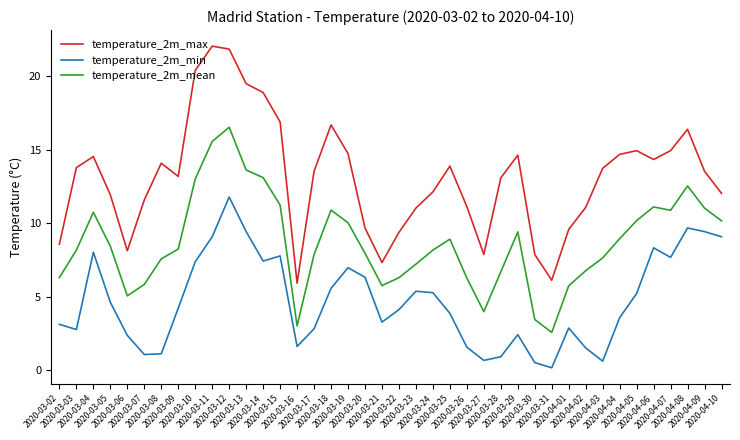

What is the average value of the temperature_2m_min series?

4.7